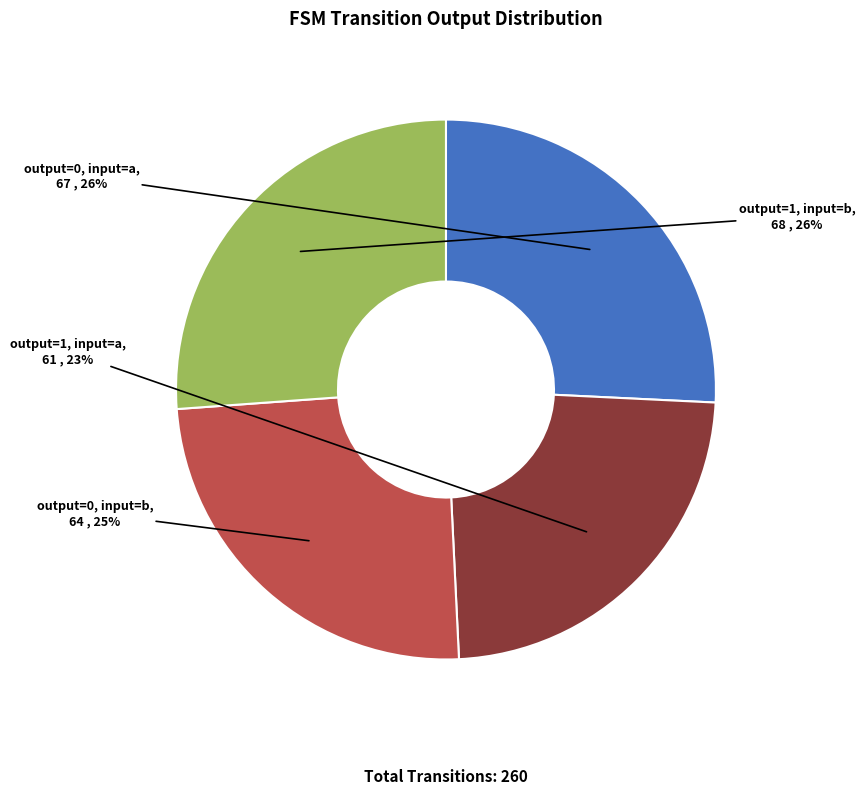

Combined, do output=0, input=b and output=1, input=b account for over 50%?

Yes